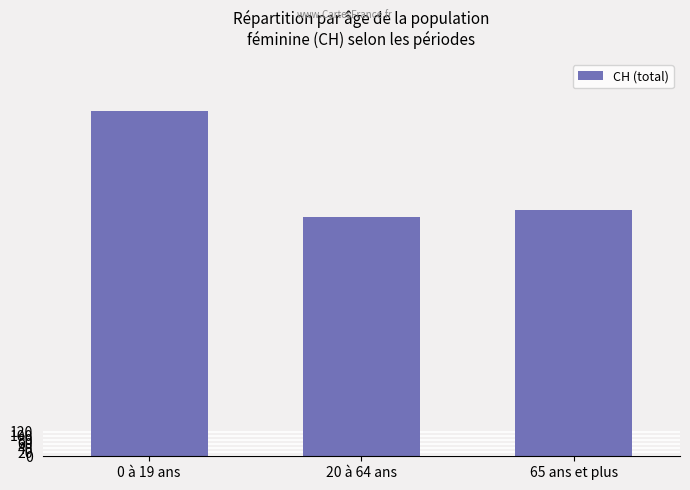

True or false: the data shows 1686 at 0 à 19 ans.

True